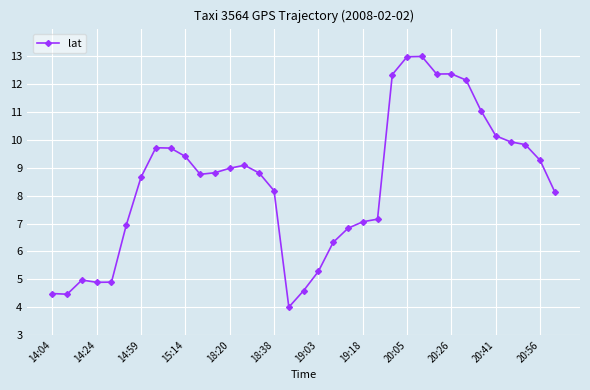

What is the value of the 28th point from the left?

12.4